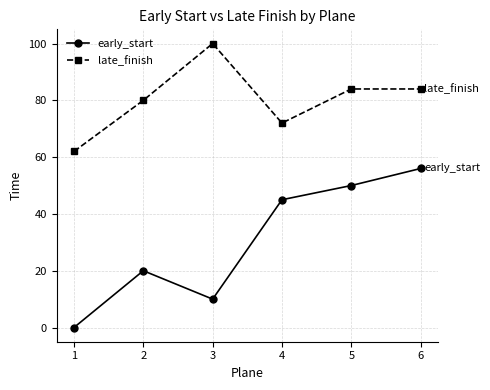

What is the spread (max minus min) of values at 6?

28